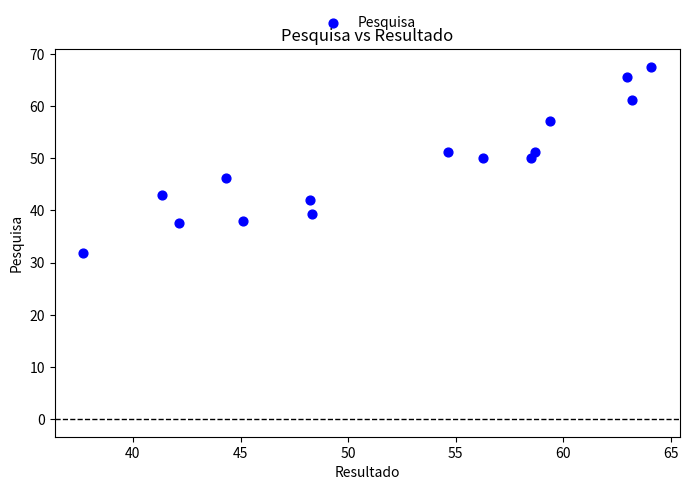

What is the range of X values (max minus min)?

26.4